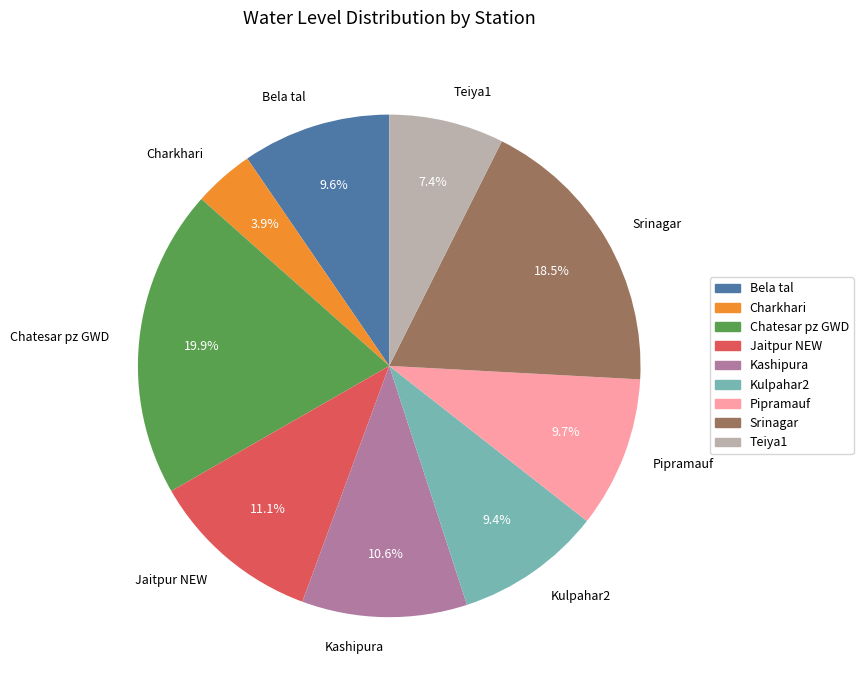

Does Kulpahar2 account for over 50% of the chart?

No